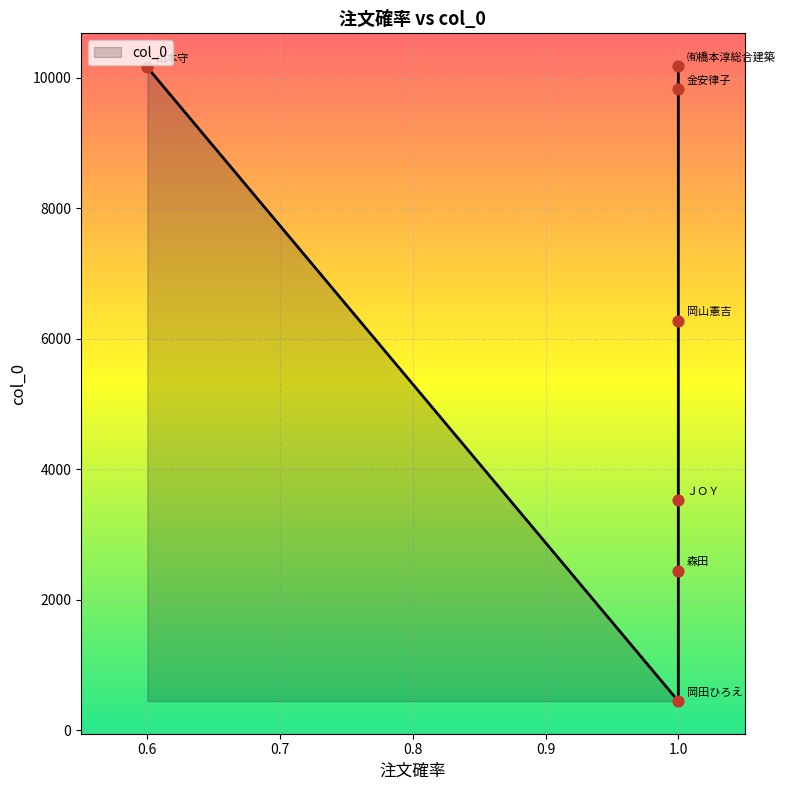

What is the change in value from 金安律子 to ＪＯＹ?

-6299